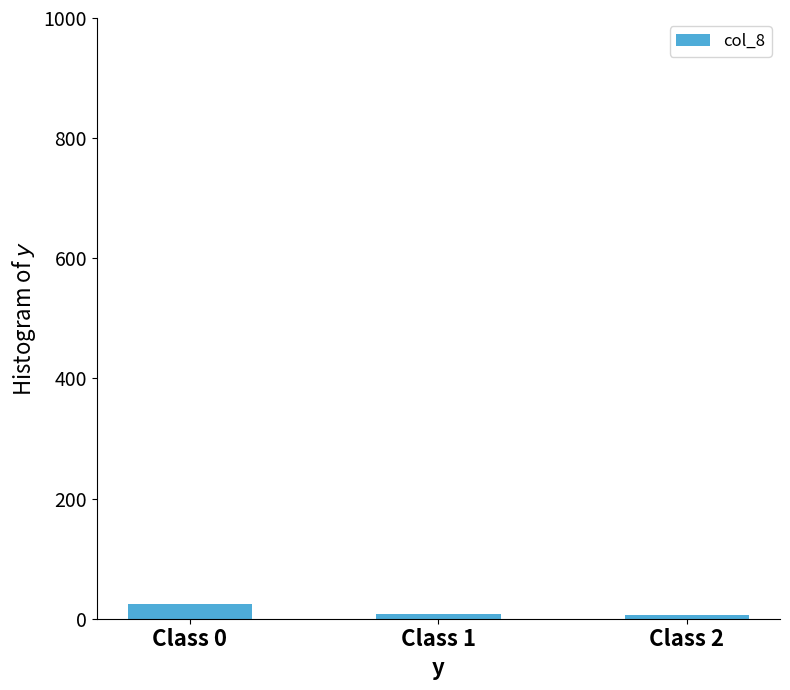

What is the value of the 1st bar from the left?

24